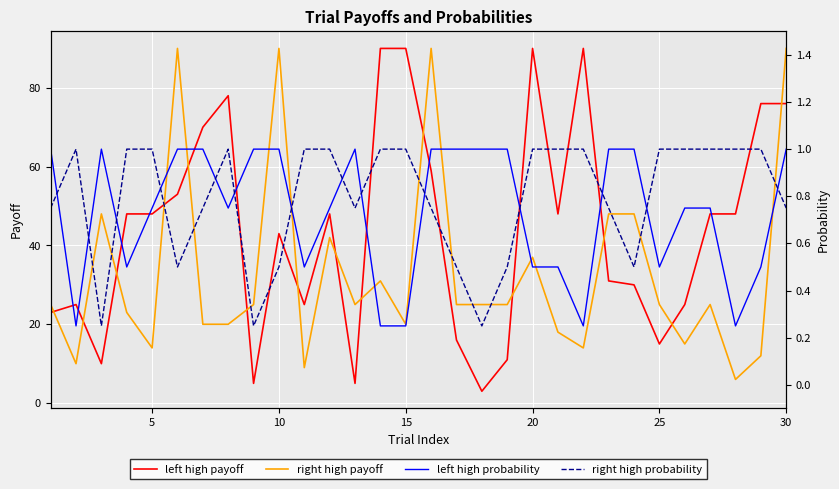

True or false: right high probability and left high payoff cross at least once.

False